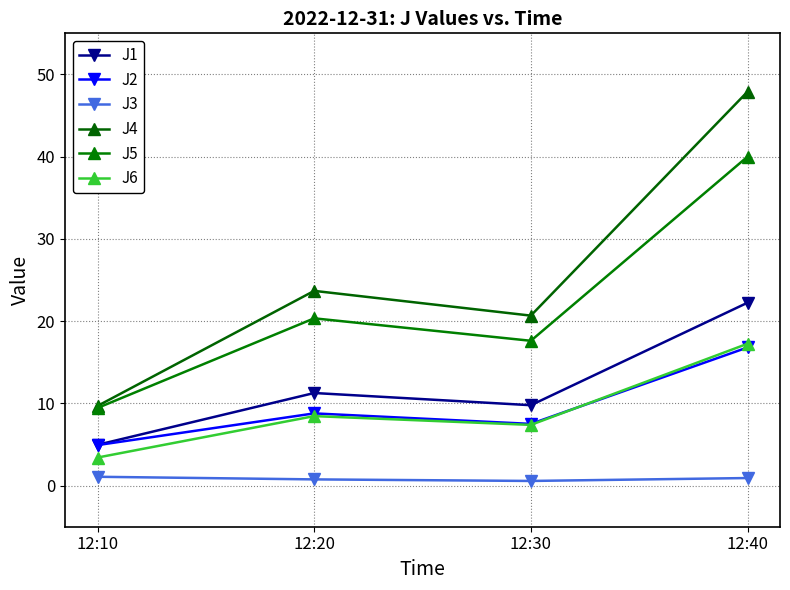

Reading right to left, transcribe all the data shown in this chart.

J1: 12:40=22.2	12:30=9.8	12:20=11.3	12:10=5.0
J2: 12:40=16.8	12:30=7.5	12:20=8.8	12:10=4.9
J3: 12:40=0.9	12:30=0.6	12:20=0.8	12:10=1.1
J4: 12:40=47.9	12:30=20.7	12:20=23.7	12:10=9.7
J5: 12:40=40.0	12:30=17.6	12:20=20.3	12:10=9.4
J6: 12:40=17.2	12:30=7.4	12:20=8.5	12:10=3.4